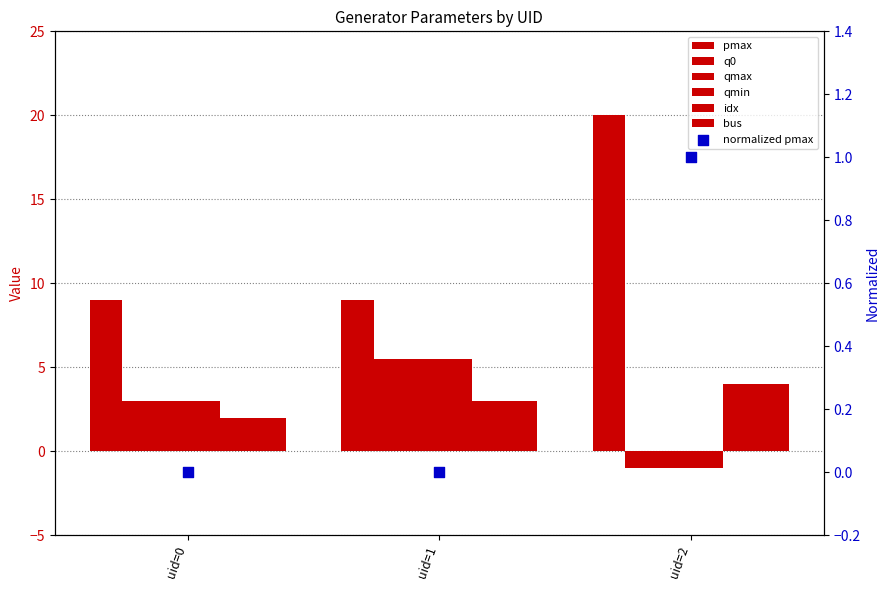

At which category is the sum across all series the highest?

uid=1